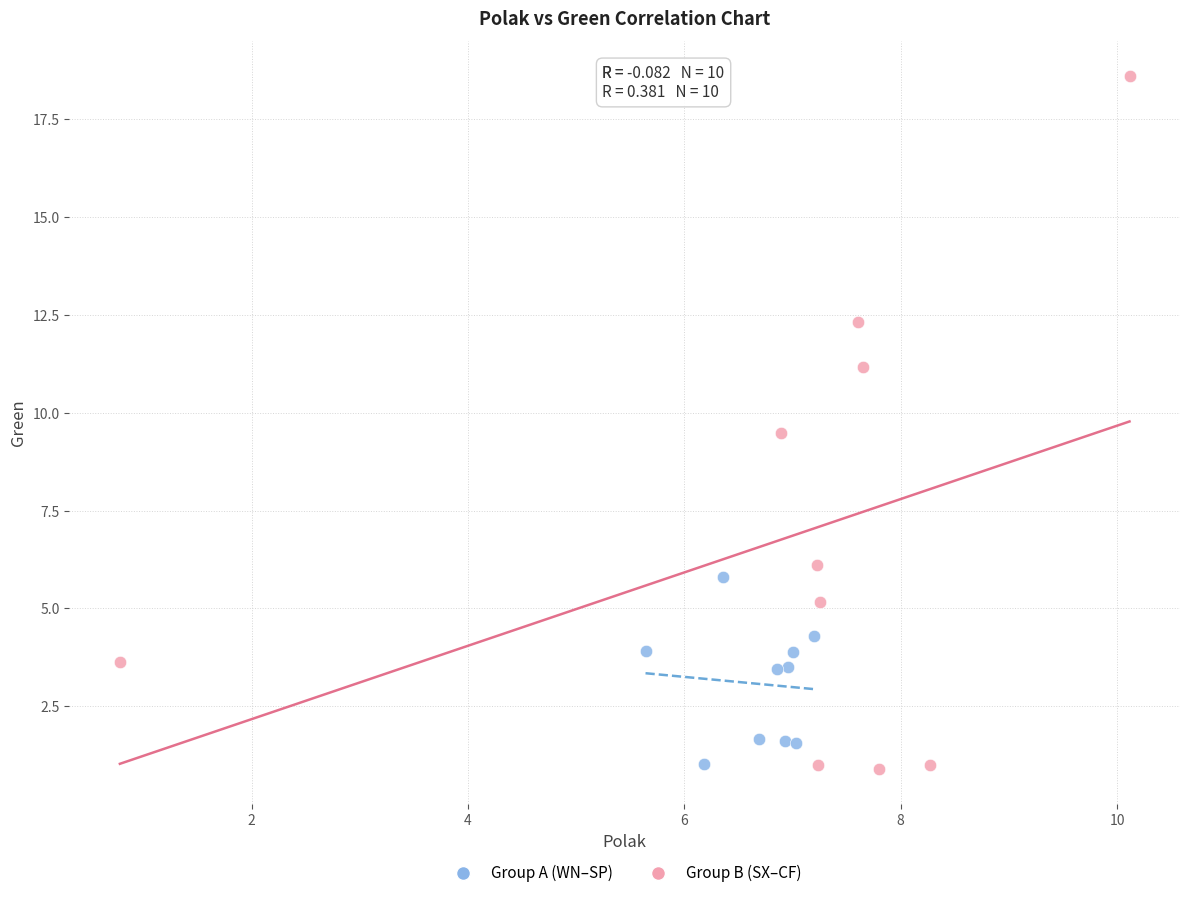

Which series contains the highest Y value?

Group B (SX–CF)